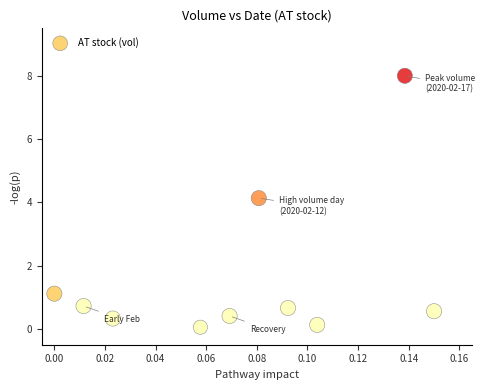

What is the range of Y values (max minus min)?

7.9